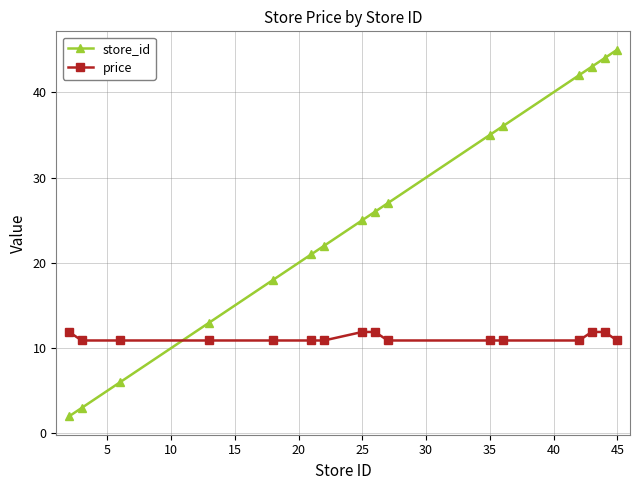

Which series has the largest range (max minus min)?

store_id